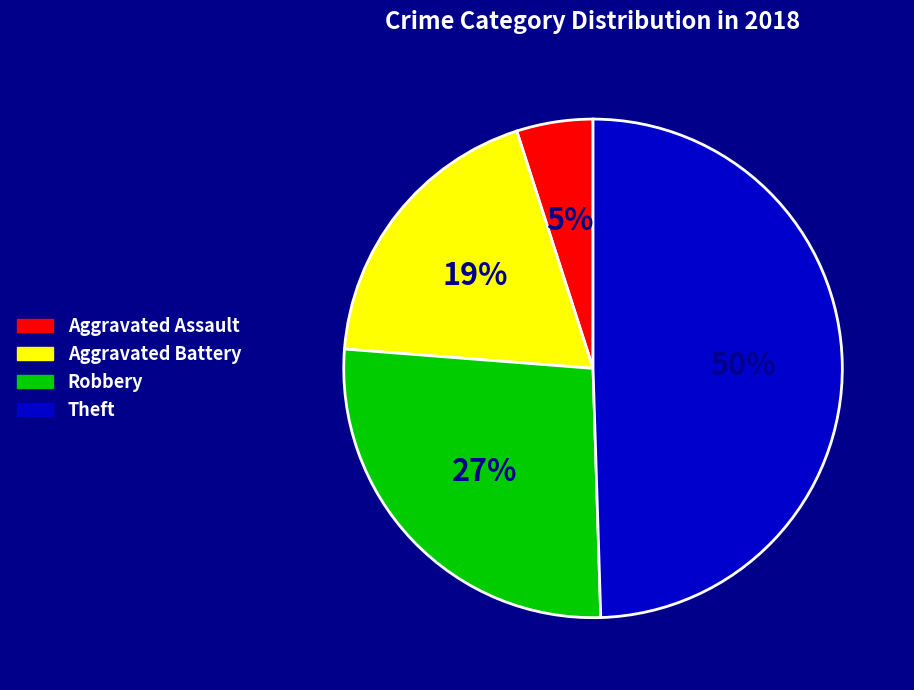

Rank the categories by value from highest to lowest.

Theft, Robbery, Aggravated Battery, Aggravated Assault